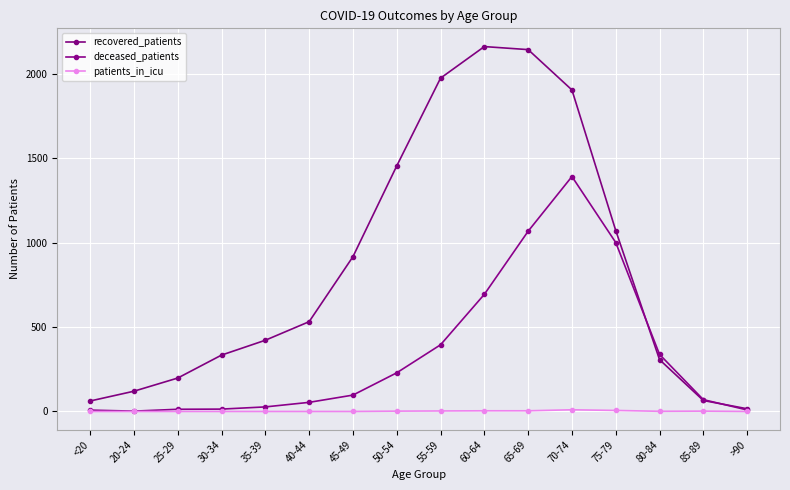

What is the difference between the maximum and second lowest values in the patients_in_icu series?

10